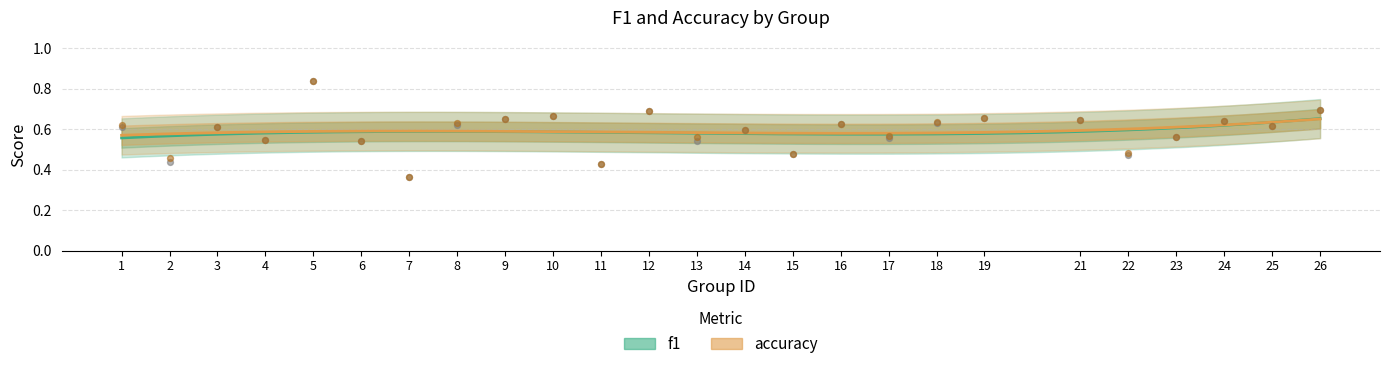

What are all the series names shown in the legend?

f1, accuracy